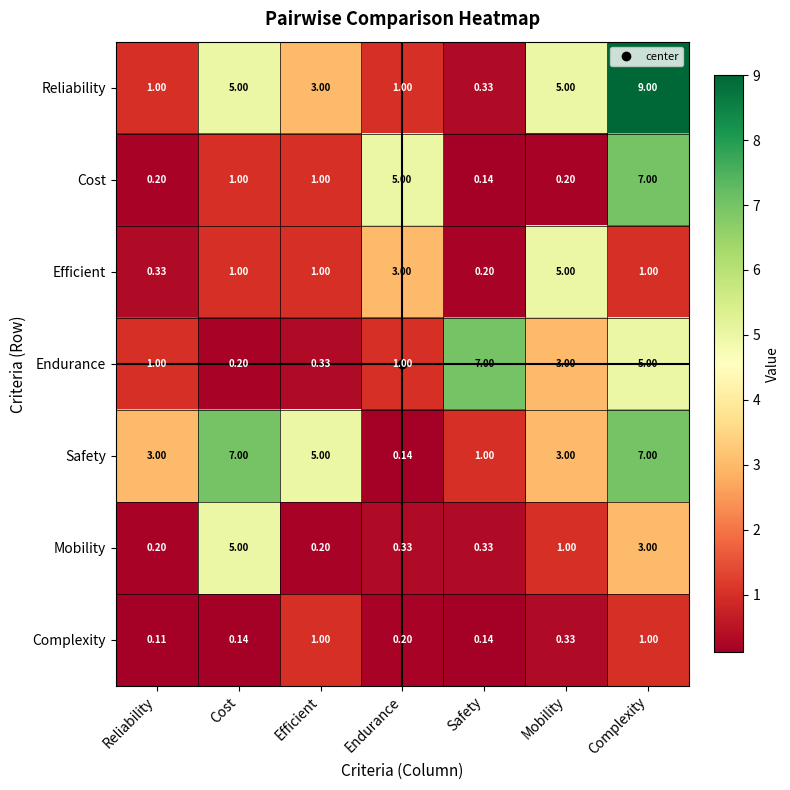

At which category is the sum across all series the highest?

Complexity